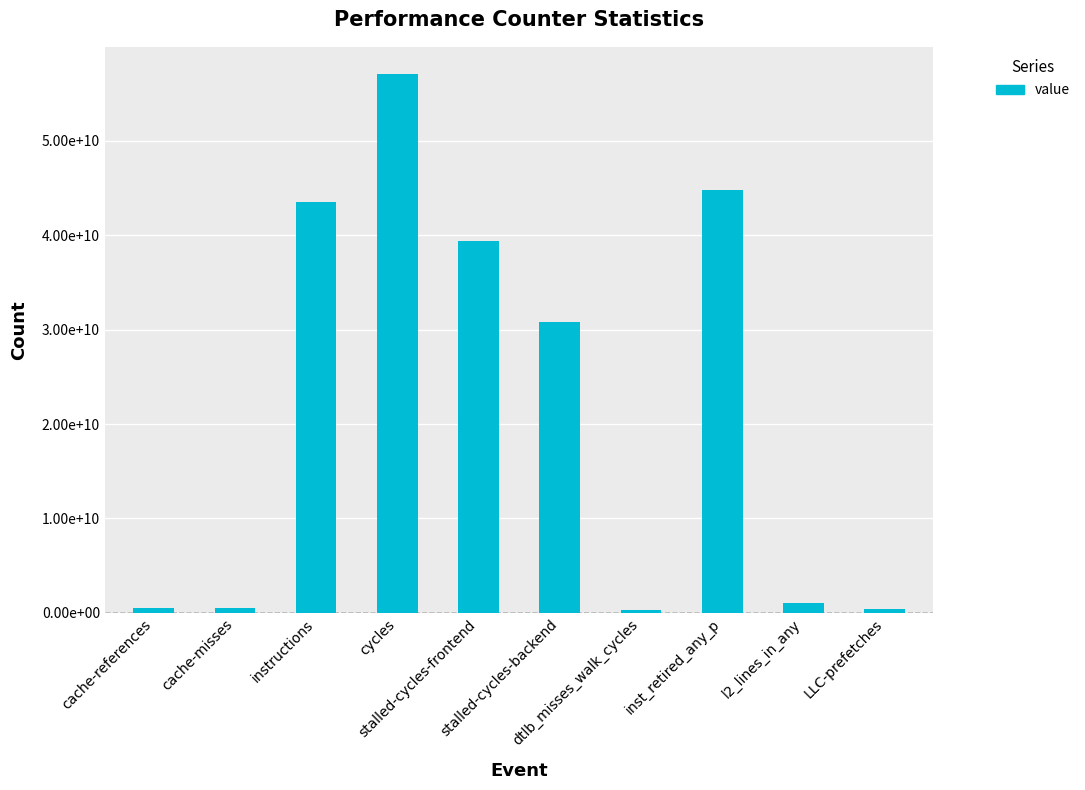

True or false: the data shows 441236661 at LLC-prefetches.

True